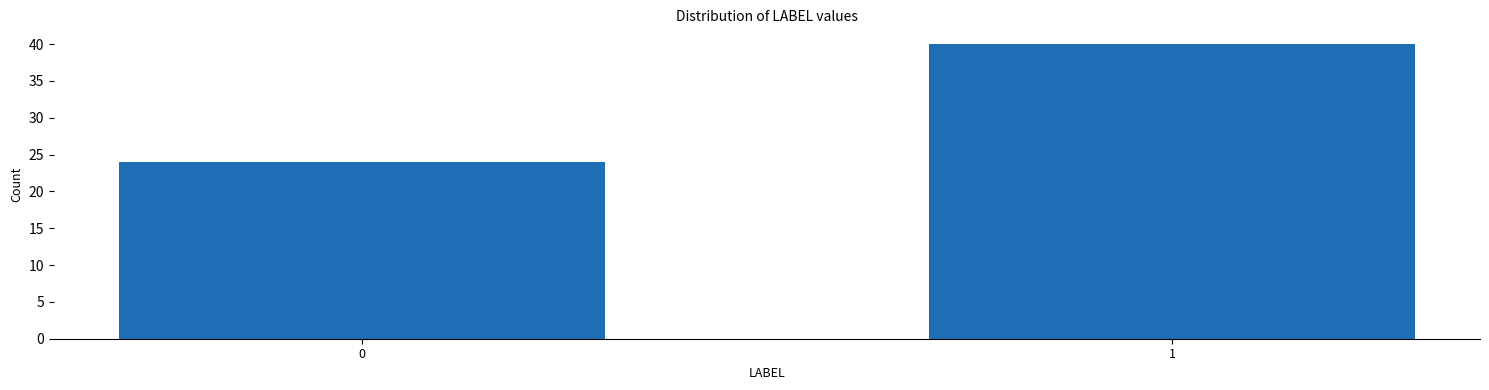

Reading left to right, what are all the values shown in this chart?

24	40